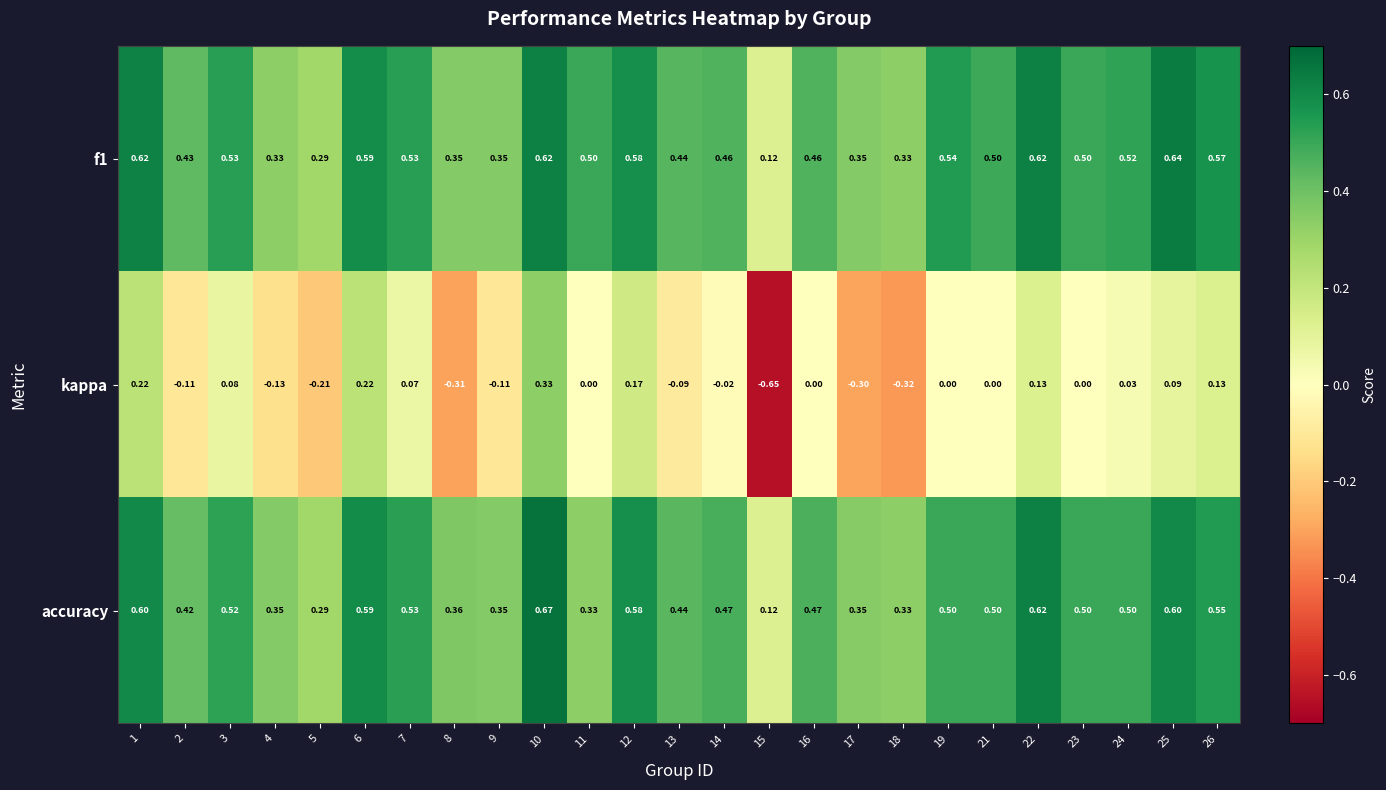

List the series in order of their peak value, lowest first.

kappa, f1, accuracy